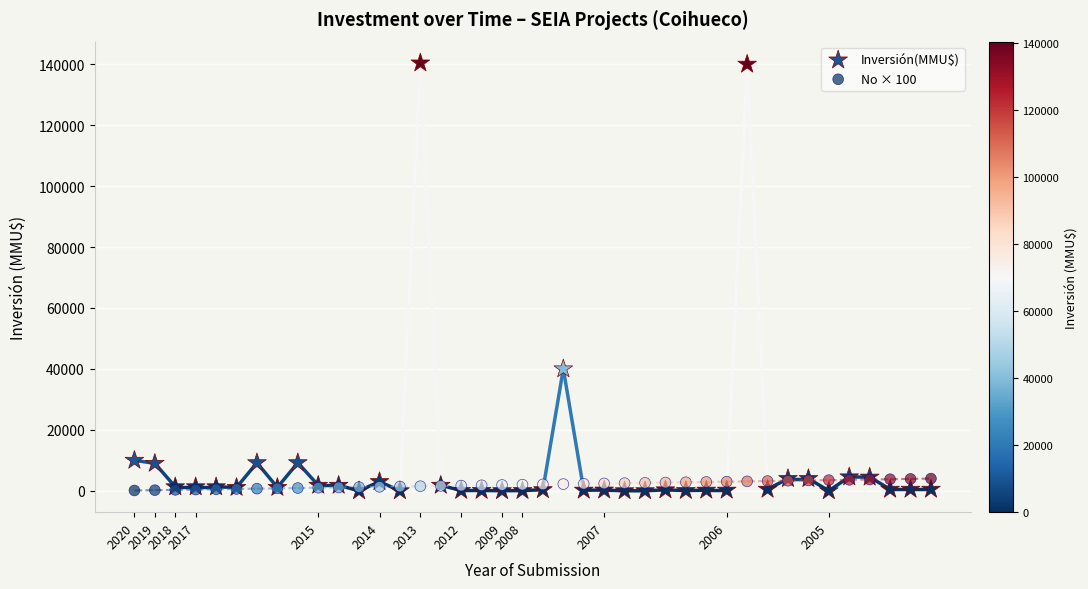

In the Inversión(MMU$) series, what Y value is closest to 70200?

40000